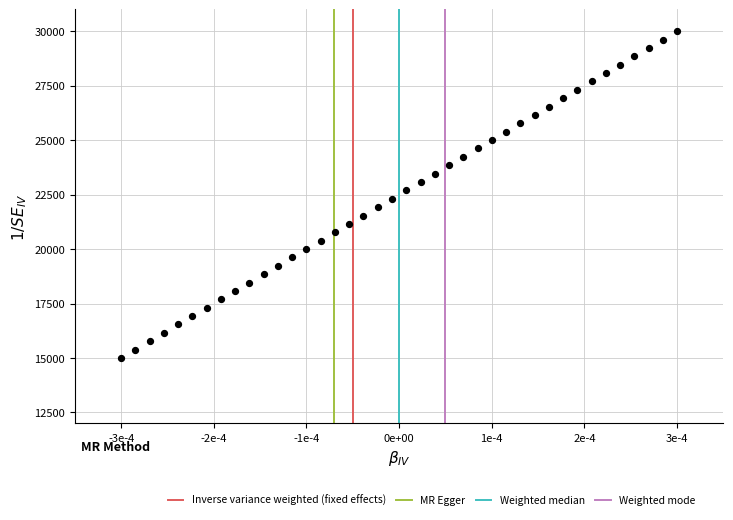

What is the range of Y values (max minus min)?

15000.0